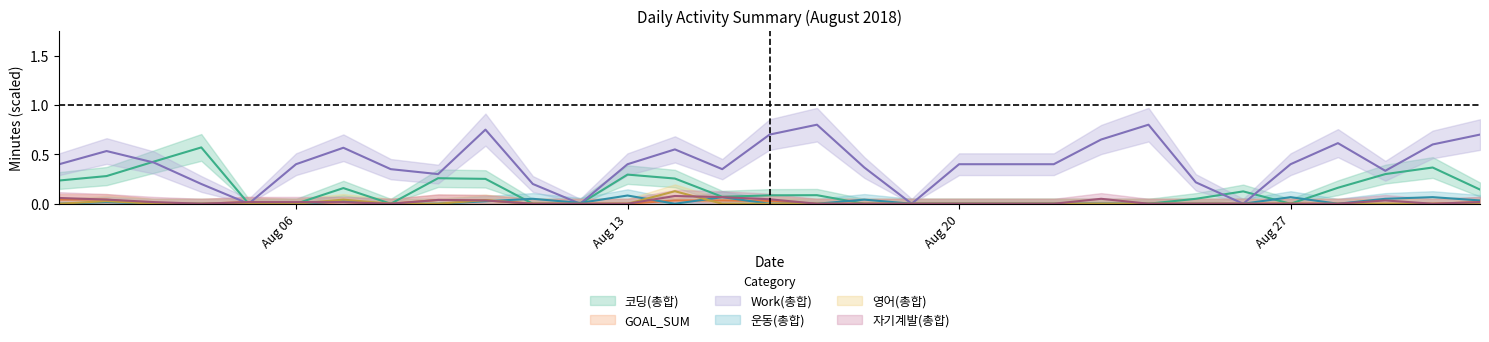

How many data points in Work(총합) are above 0?

27